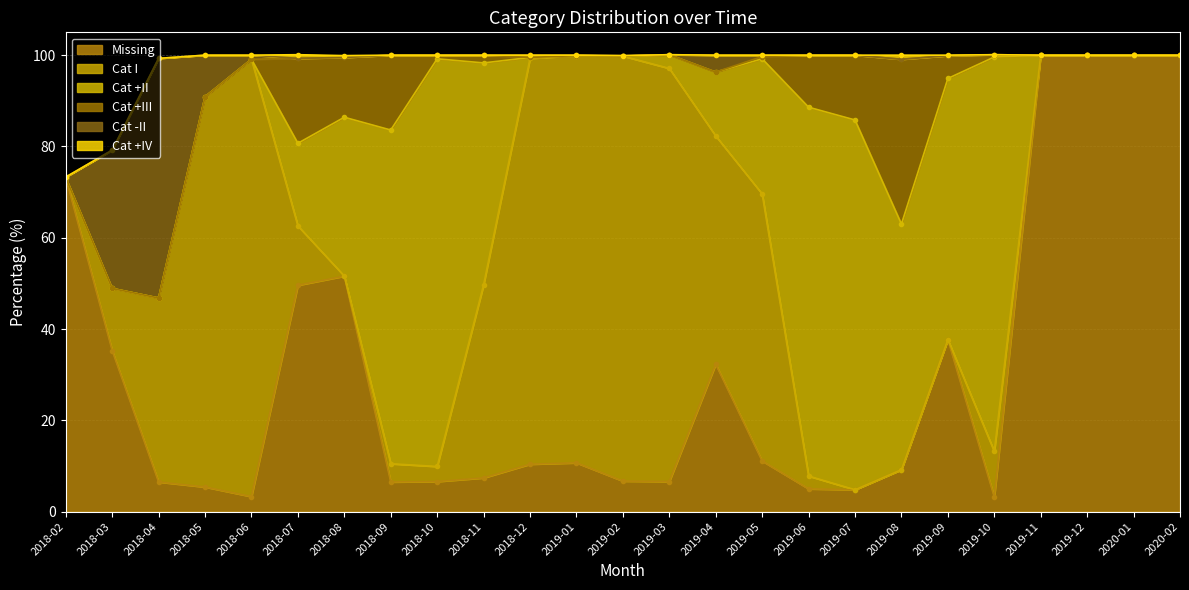

True or false: Cat -II has a value of 6.4 at 2019-04.

False